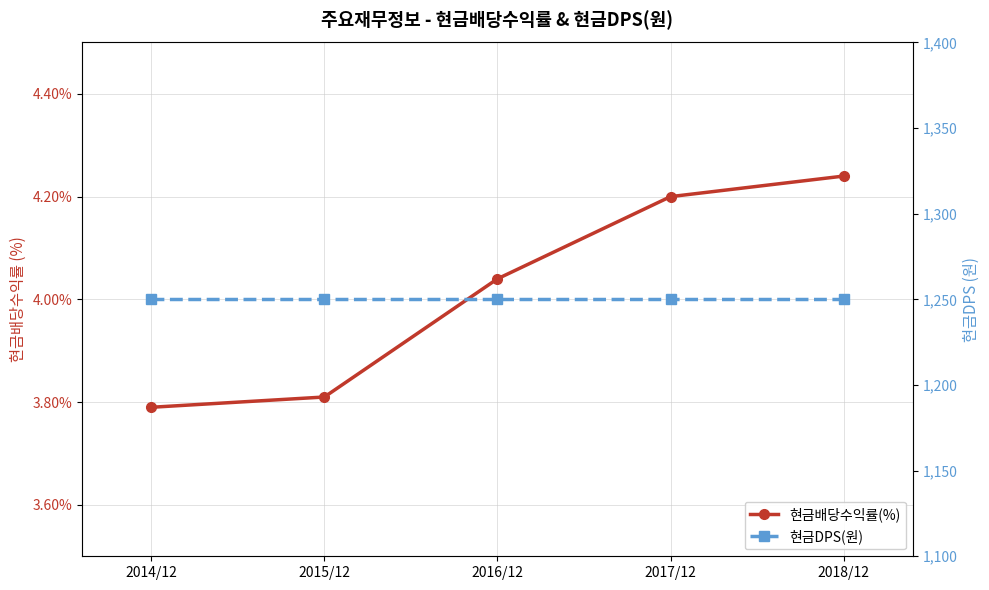

What position from the left is 2015/12?

2